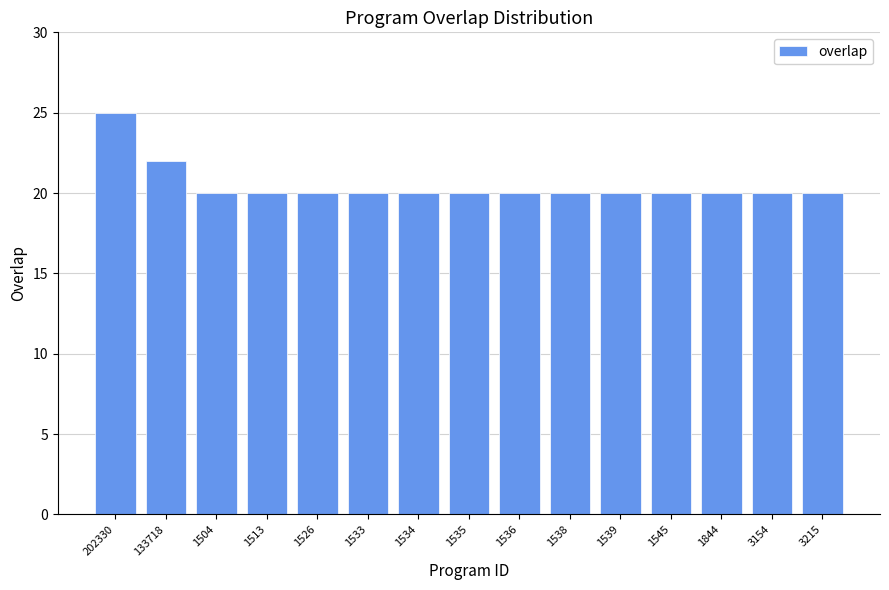

The value at 1534 is 33. True or false?

False